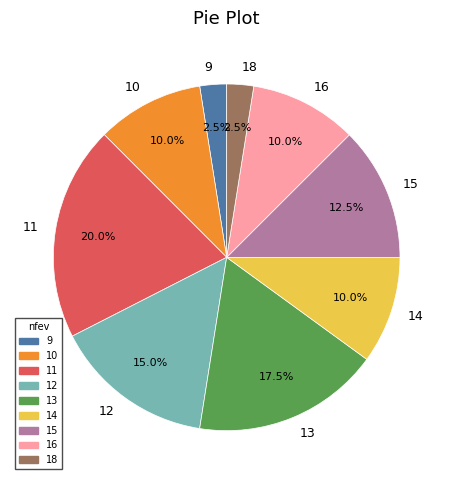

Which slice is the largest?

11